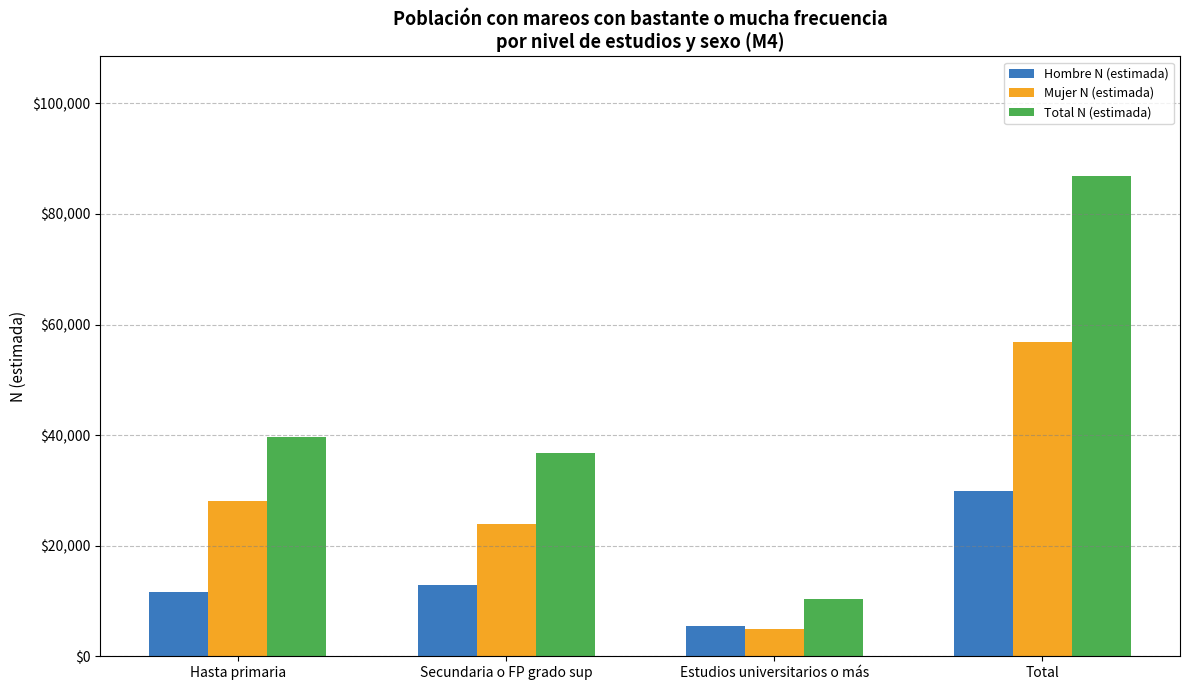

What is the difference between the Mujer N (estimada) values at Total and Estudios universitarios o más?

51985